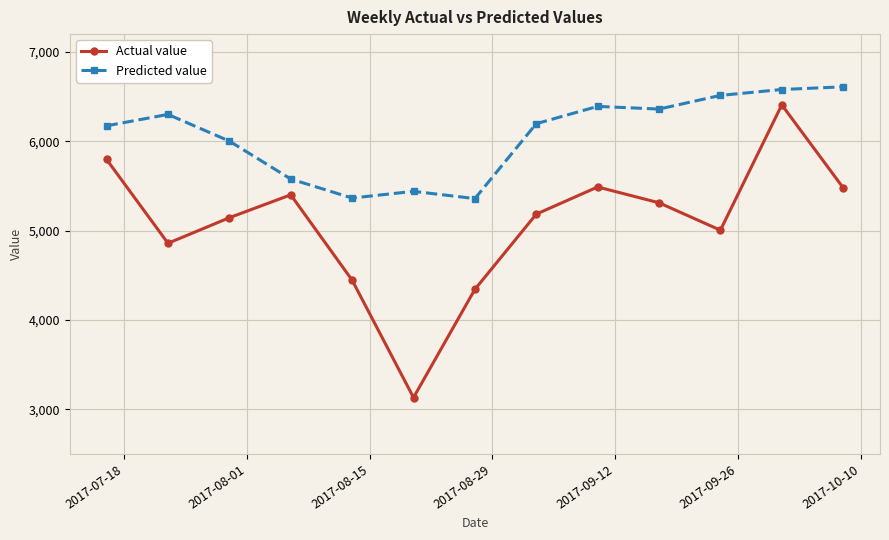

What is the difference between the maximum and second lowest values in the Actual value series?

2065.0